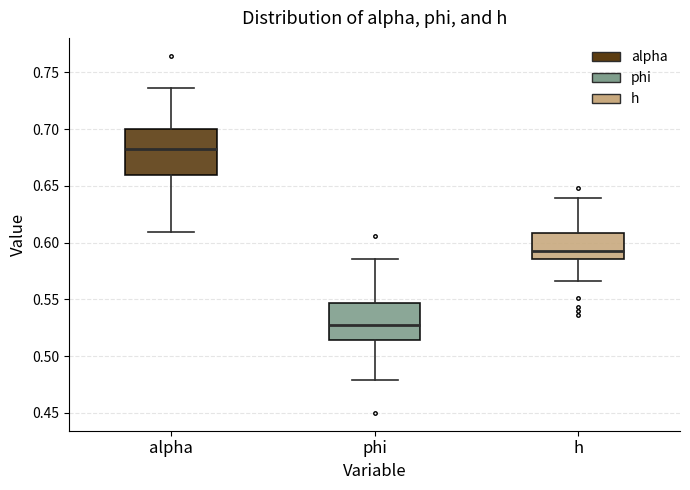

Where is the lower edge of the box for phi on the y-axis? The values are not printed on the chart, so give them approximately, as read against the axis.

0.515